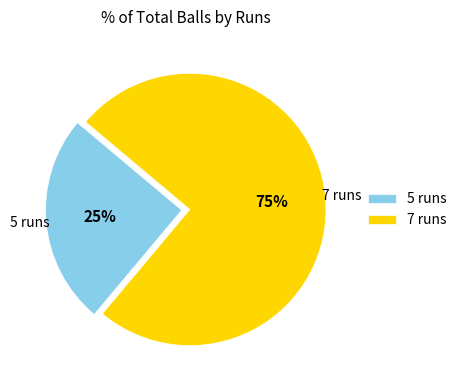

True or false: 5 runs accounts for 25% of the total.

True